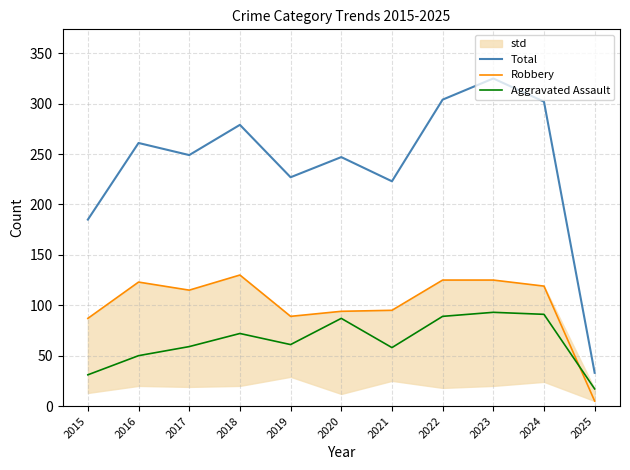

True or false: Robbery has more than 0 points higher than both neighbors.

True